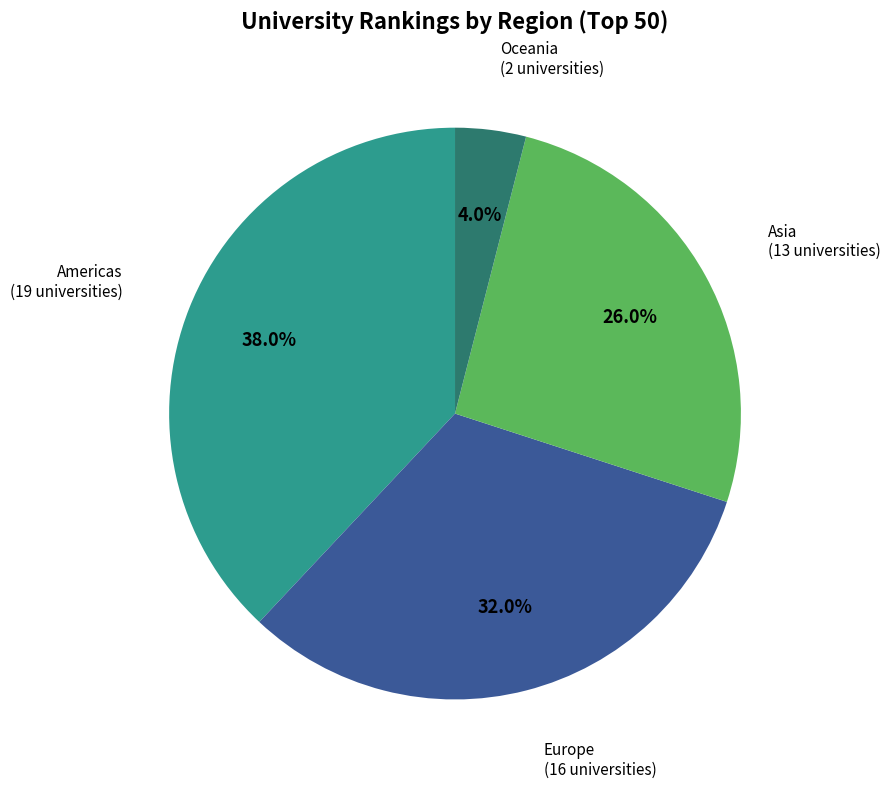

Does any single category account for the majority?

No